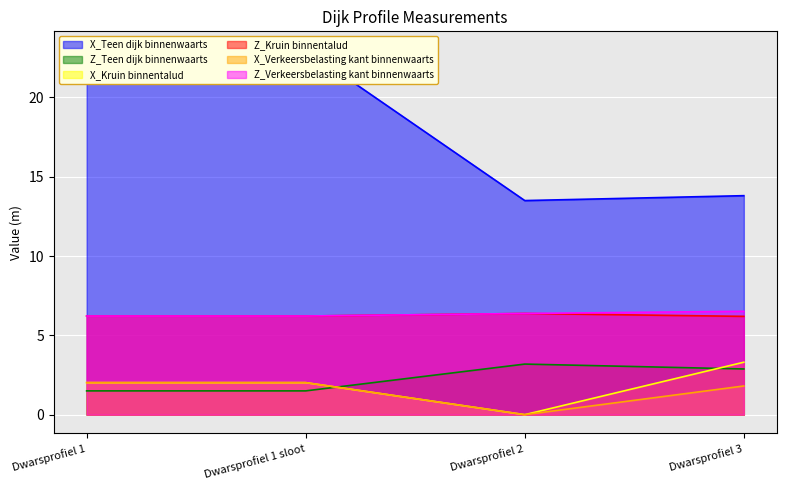

The value of Z_Kruin binnentalud at Dwarsprofiel 1 sloot is 6.2. True or false?

True